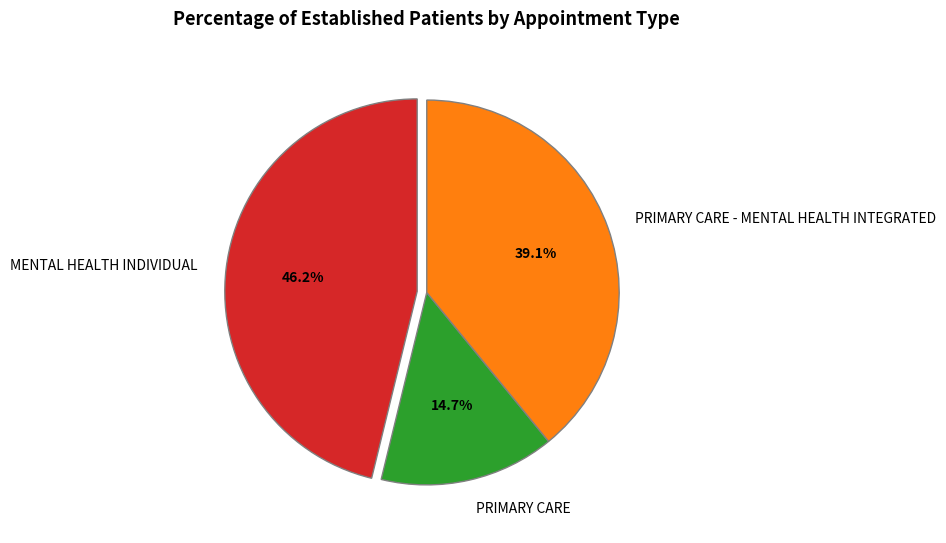

Which category has the biggest portion of the pie?

MENTAL HEALTH INDIVIDUAL